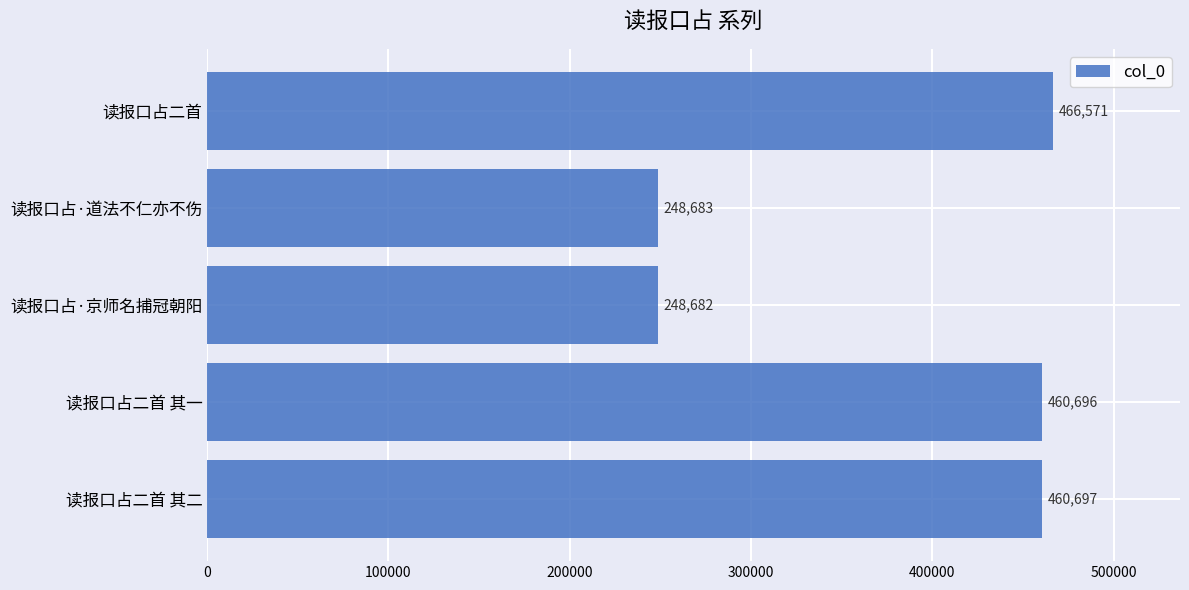

List the labels in order of value, smallest first.

读报口占·京师名捕冠朝阳, 读报口占·道法不仁亦不伤, 读报口占二首 其一, 读报口占二首 其二, 读报口占二首